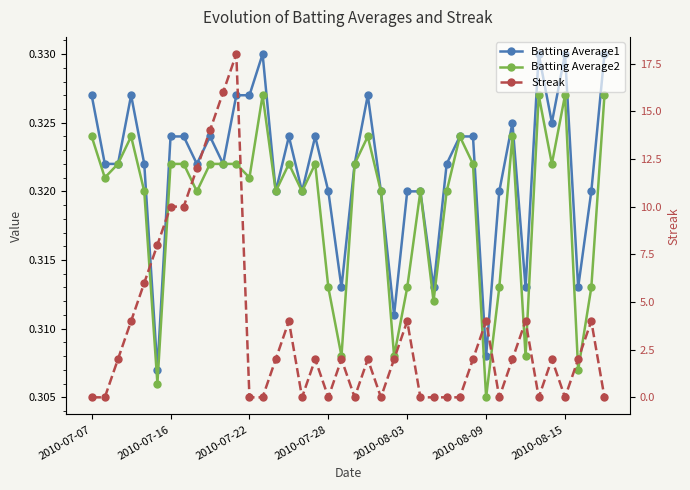

The value of Streak at 2010-08-09 is 2.2. True or false?

False